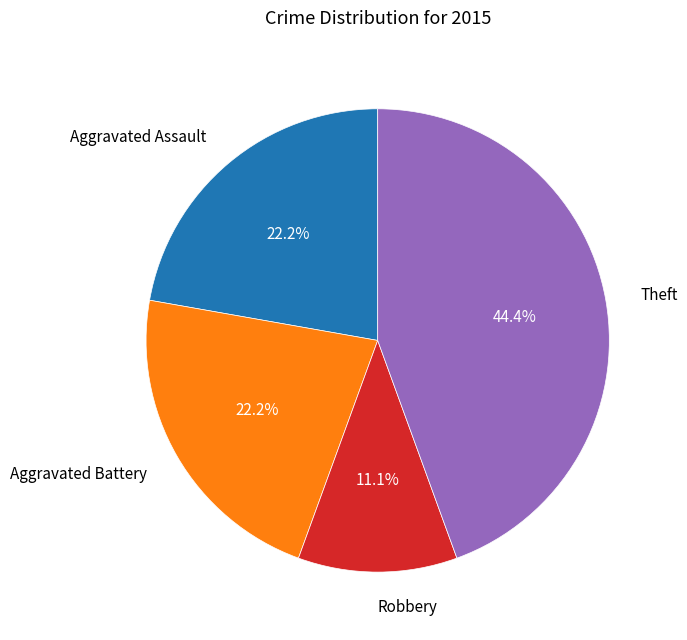

Between Theft and Robbery, which is larger?

Theft